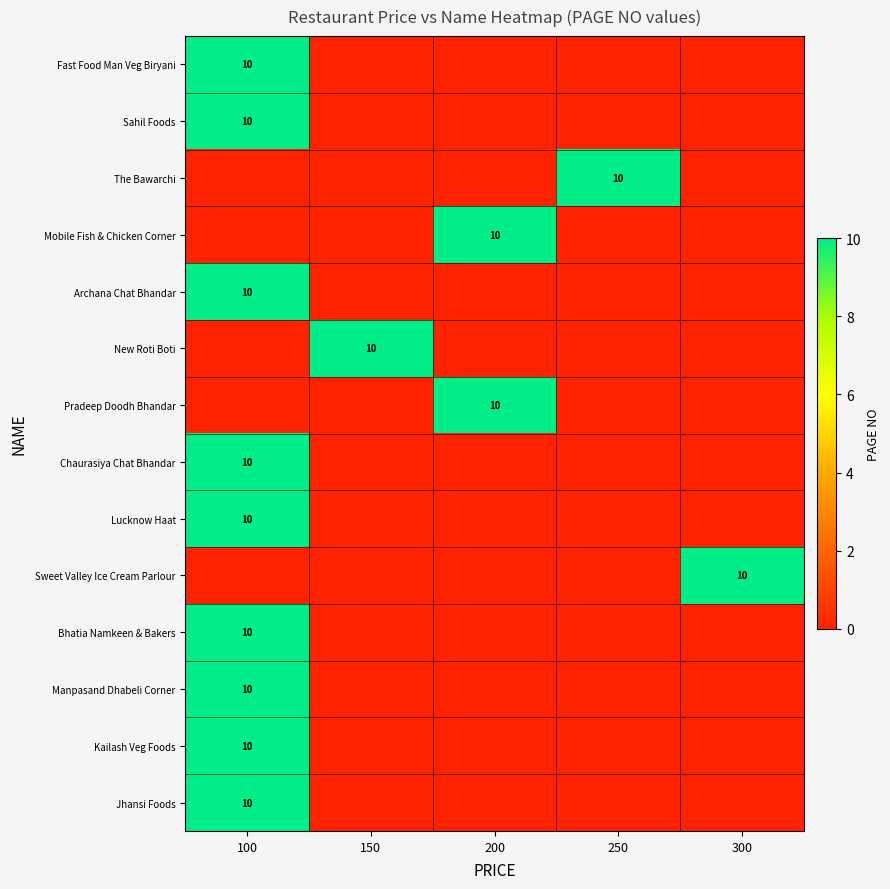

Is it true that Lucknow Haat equals 10 at 100?

True